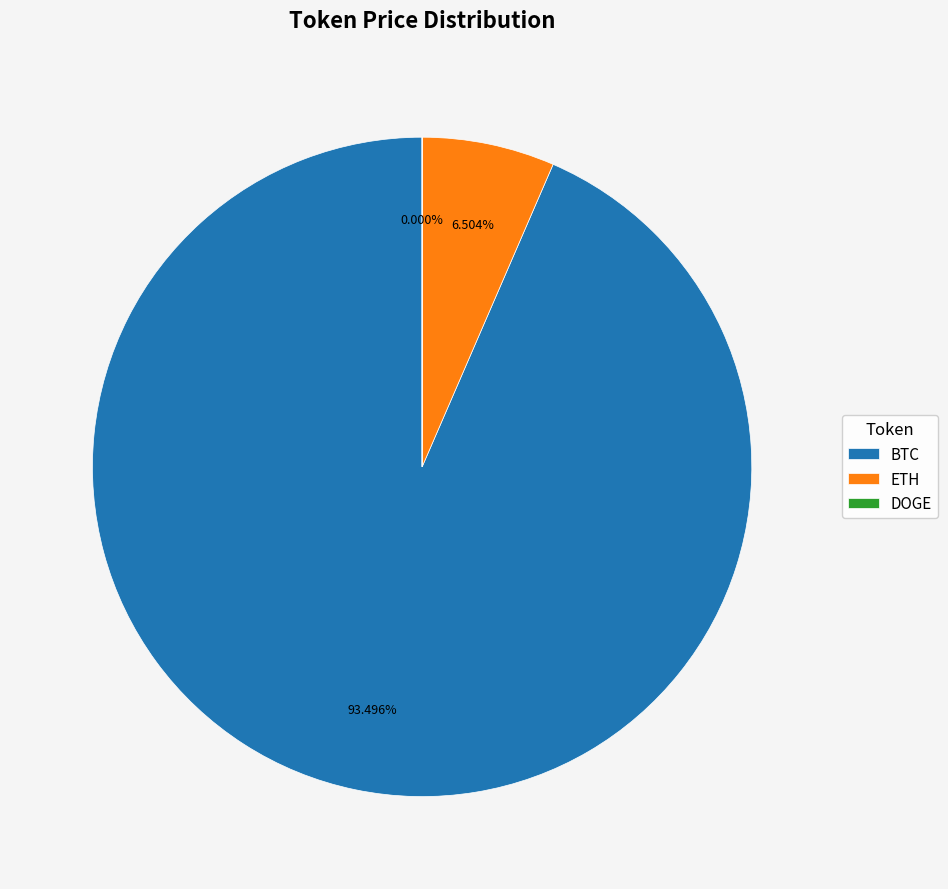

Which slice is the largest?

BTC